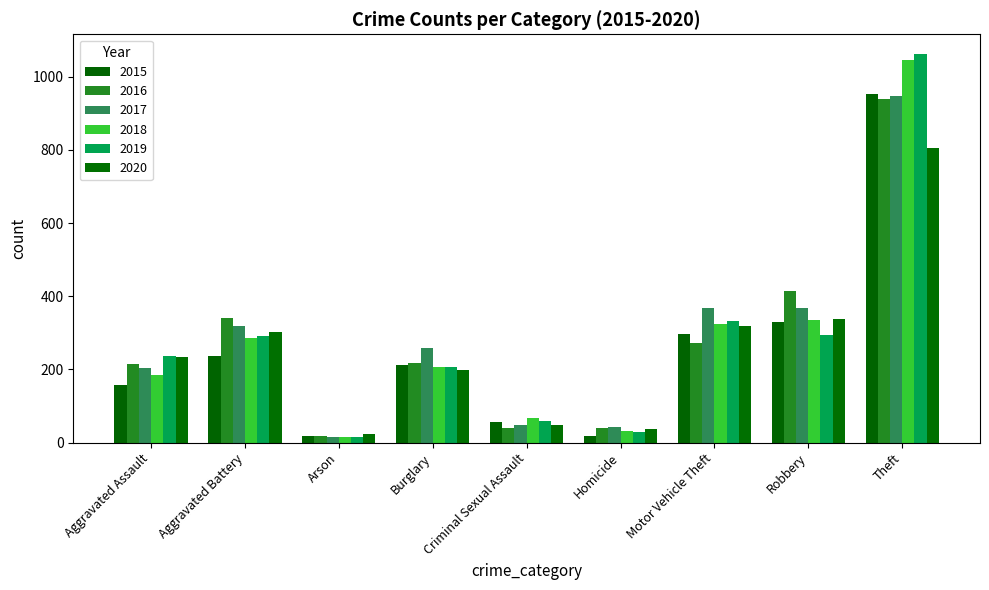

What is the value of the 2017 bar at the 4th from the left?

258